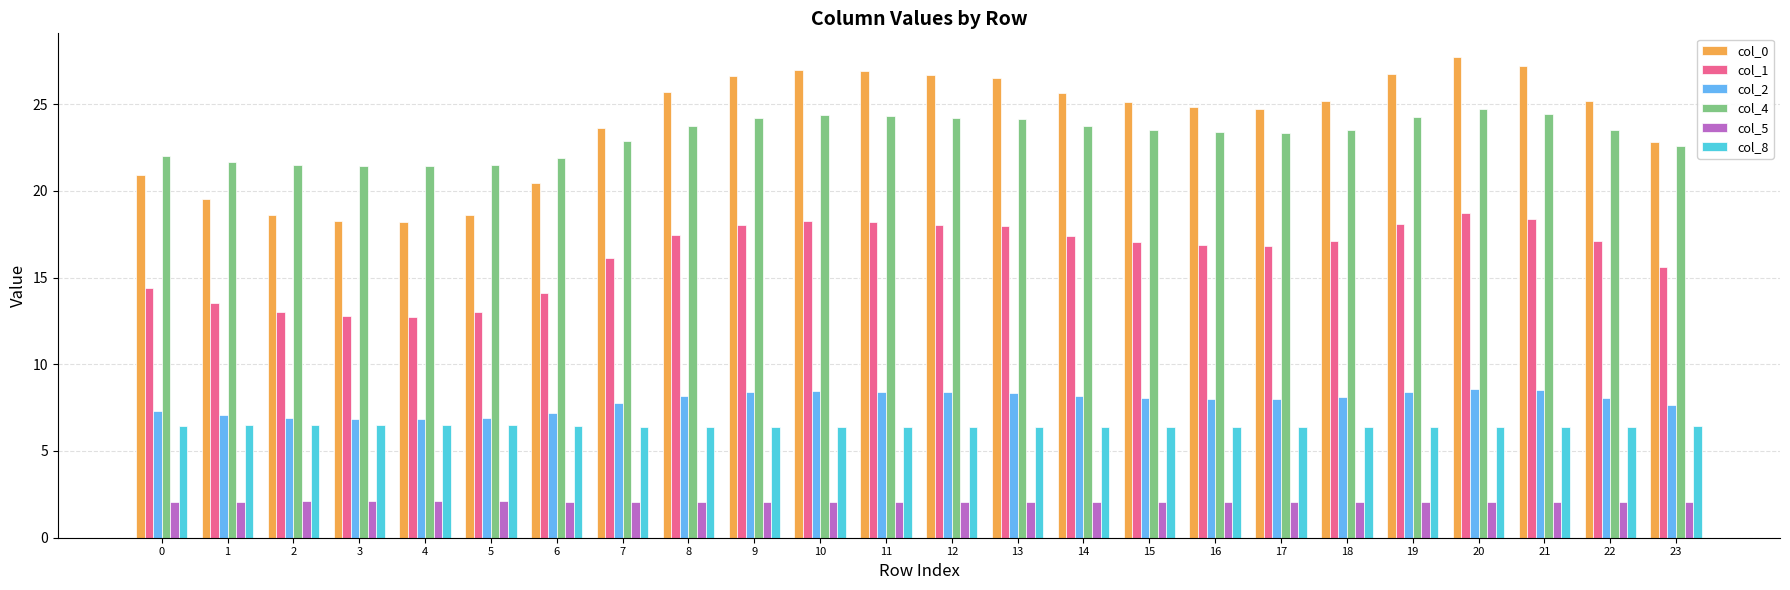

Rank the series at 7 from lowest to highest value.

col_5, col_8, col_2, col_1, col_4, col_0